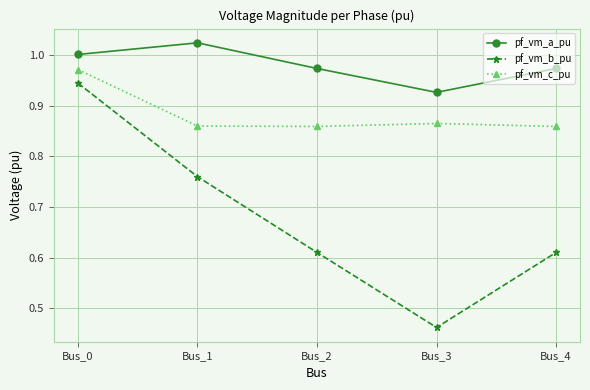

Does the chart have visible grid lines?

Yes